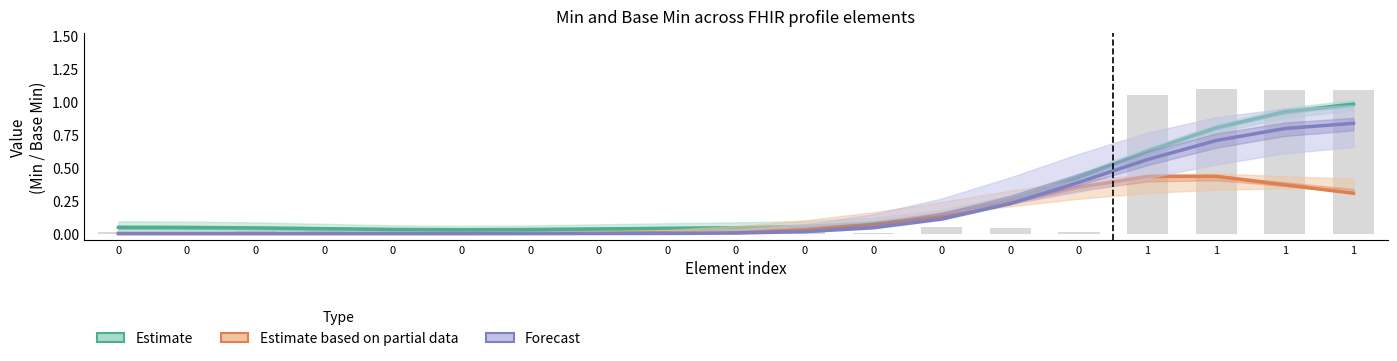

What is the sum of all Forecast values?

3.7